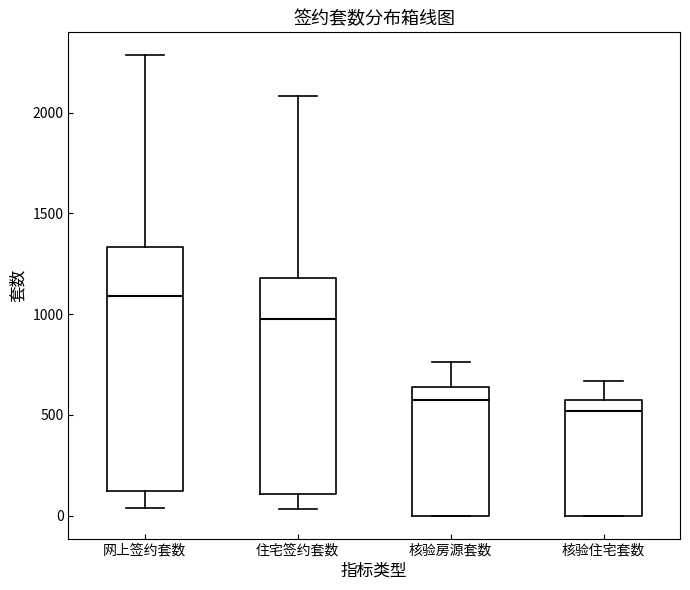

Which box's median line is the highest?

网上签约套数